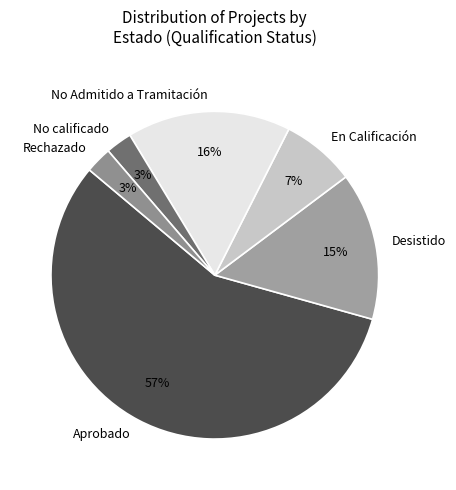

What is the largest slice in the pie chart?

Aprobado